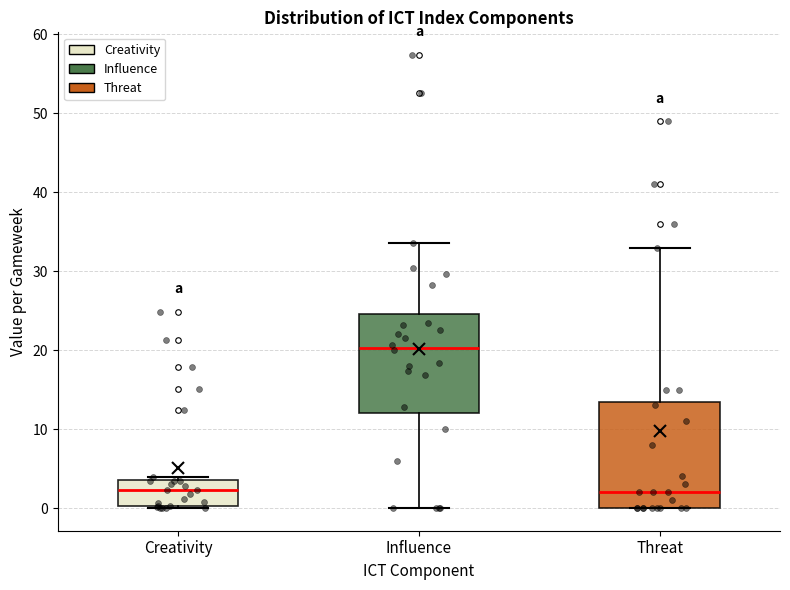

Comparing the boxes themselves (not the whiskers), which one is the tallest?

Threat